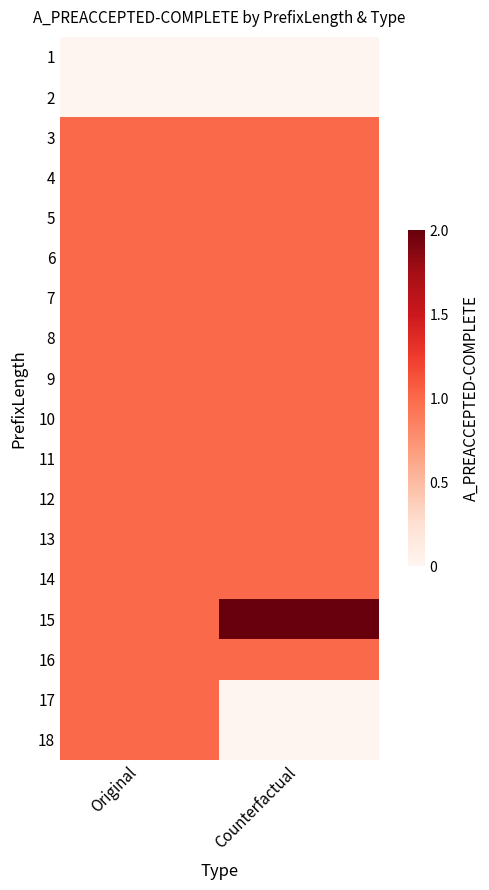

Reading left to right, what are all the values shown in this chart?

1: Original=0	Counterfactual=0
2: Original=0	Counterfactual=0
3: Original=1	Counterfactual=1
4: Original=1	Counterfactual=1
5: Original=1	Counterfactual=1
6: Original=1	Counterfactual=1
7: Original=1	Counterfactual=1
8: Original=1	Counterfactual=1
9: Original=1	Counterfactual=1
10: Original=1	Counterfactual=1
11: Original=1	Counterfactual=1
12: Original=1	Counterfactual=1
13: Original=1	Counterfactual=1
14: Original=1	Counterfactual=1
15: Original=1	Counterfactual=2
16: Original=1	Counterfactual=1
17: Original=1	Counterfactual=0
18: Original=1	Counterfactual=0